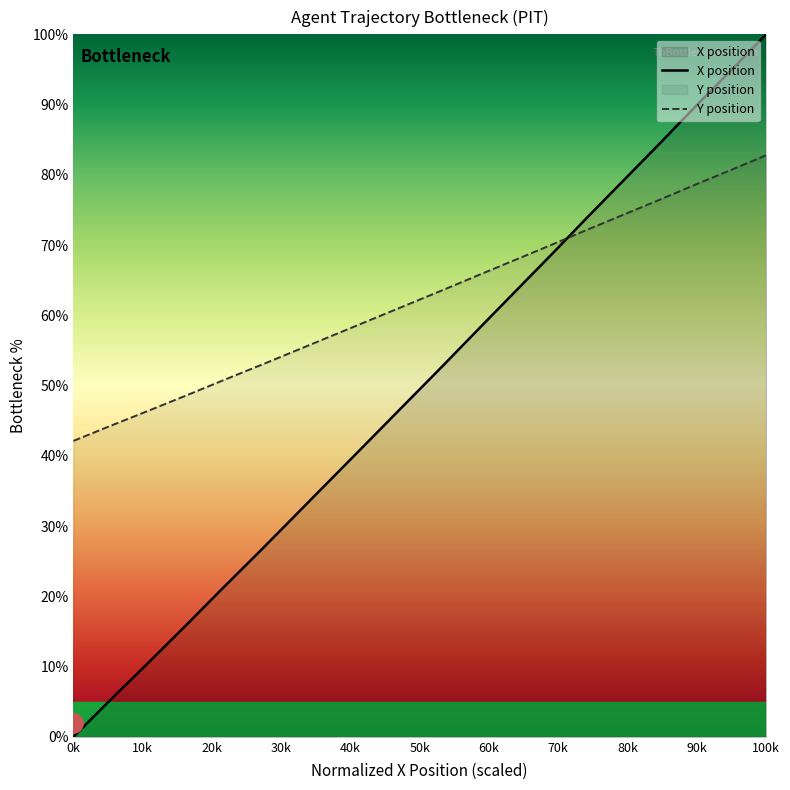

What is the total value across all series at 56.8?

124.0